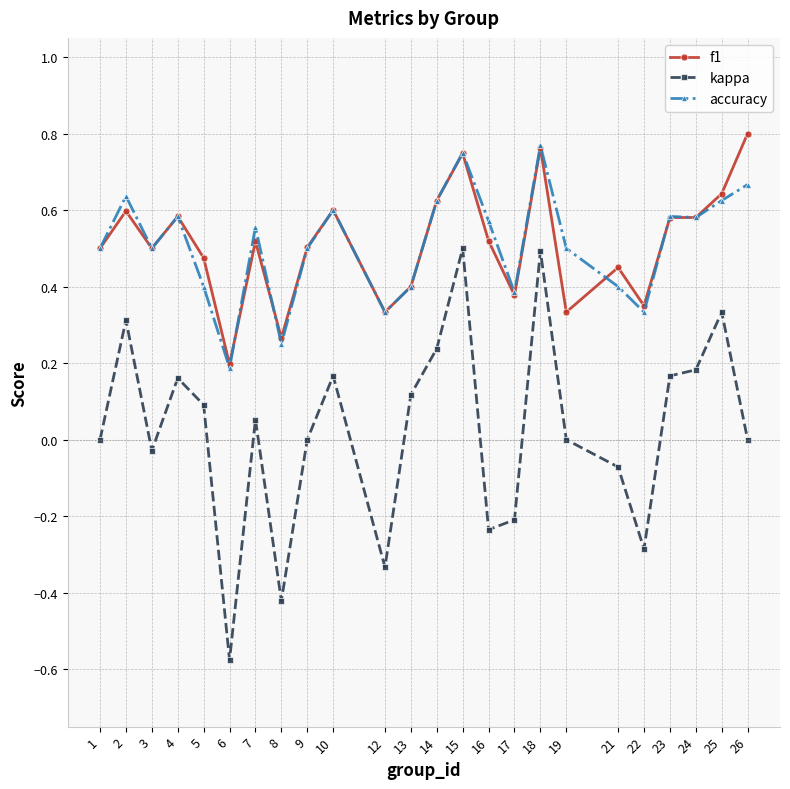

True or false: accuracy has a value of 0.6 at 25.

True